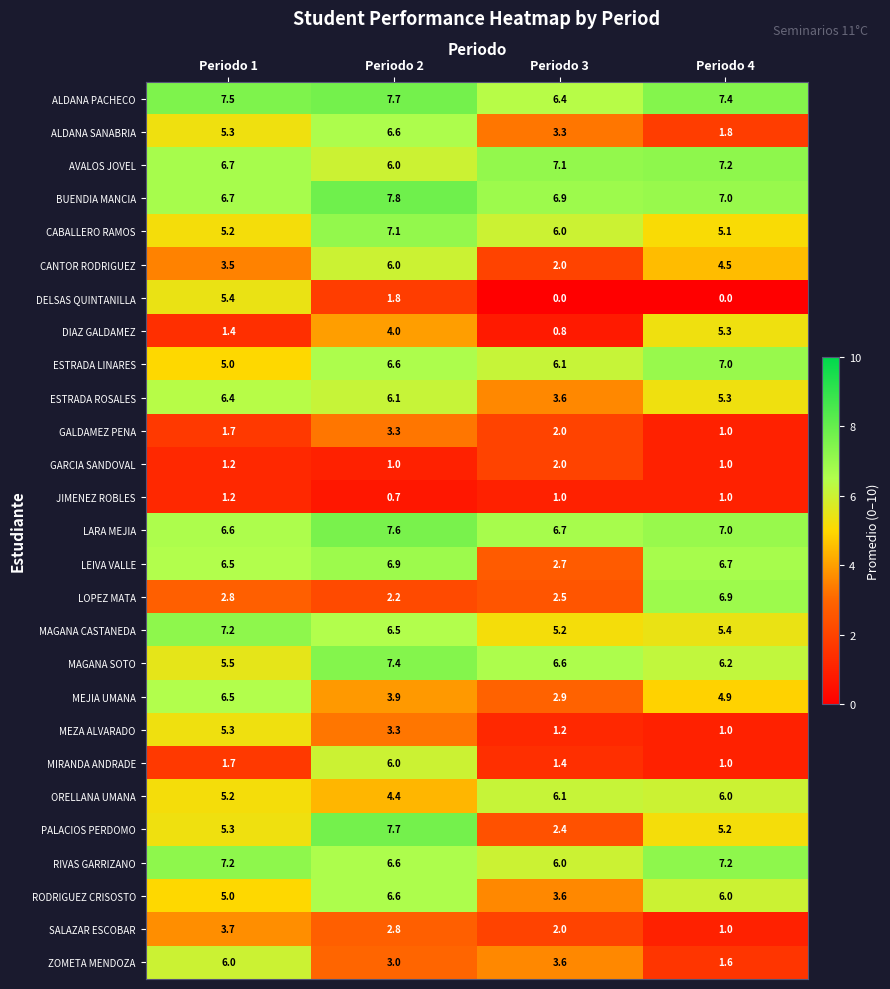

What is the total value across all series at Periodo 3?

100.1